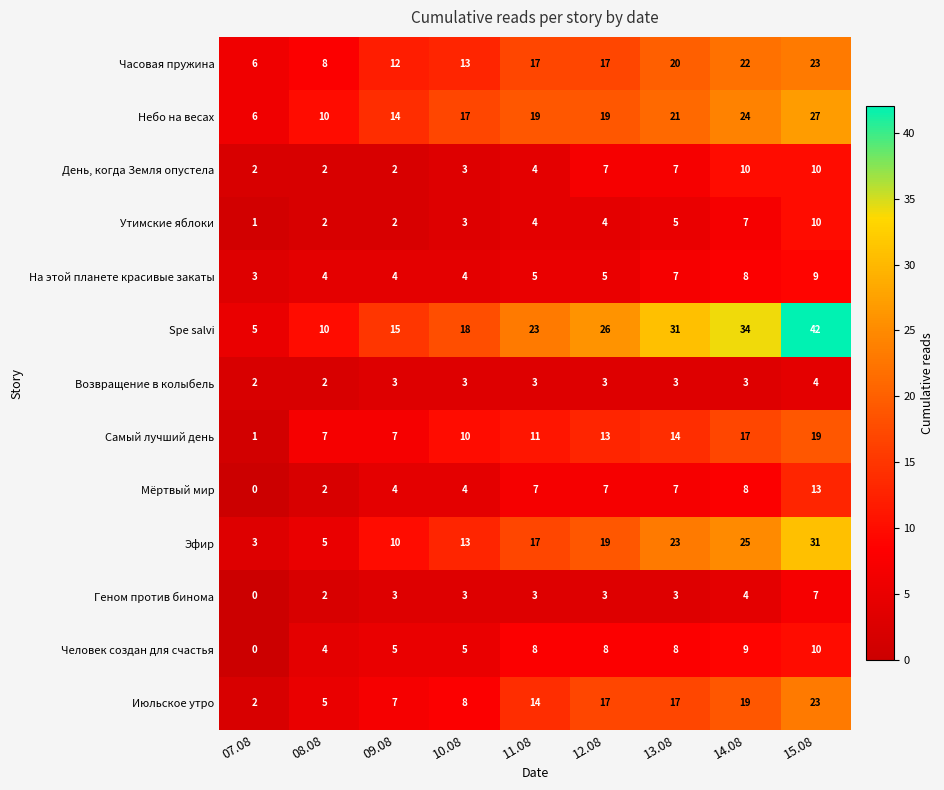

True or false: Небо на весах has a value of 19 at 11.08.

True